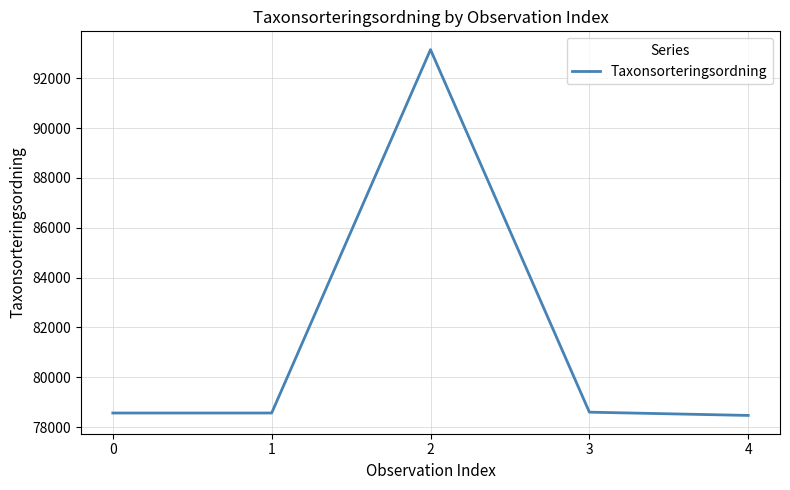

How many series are shown in this chart?

1